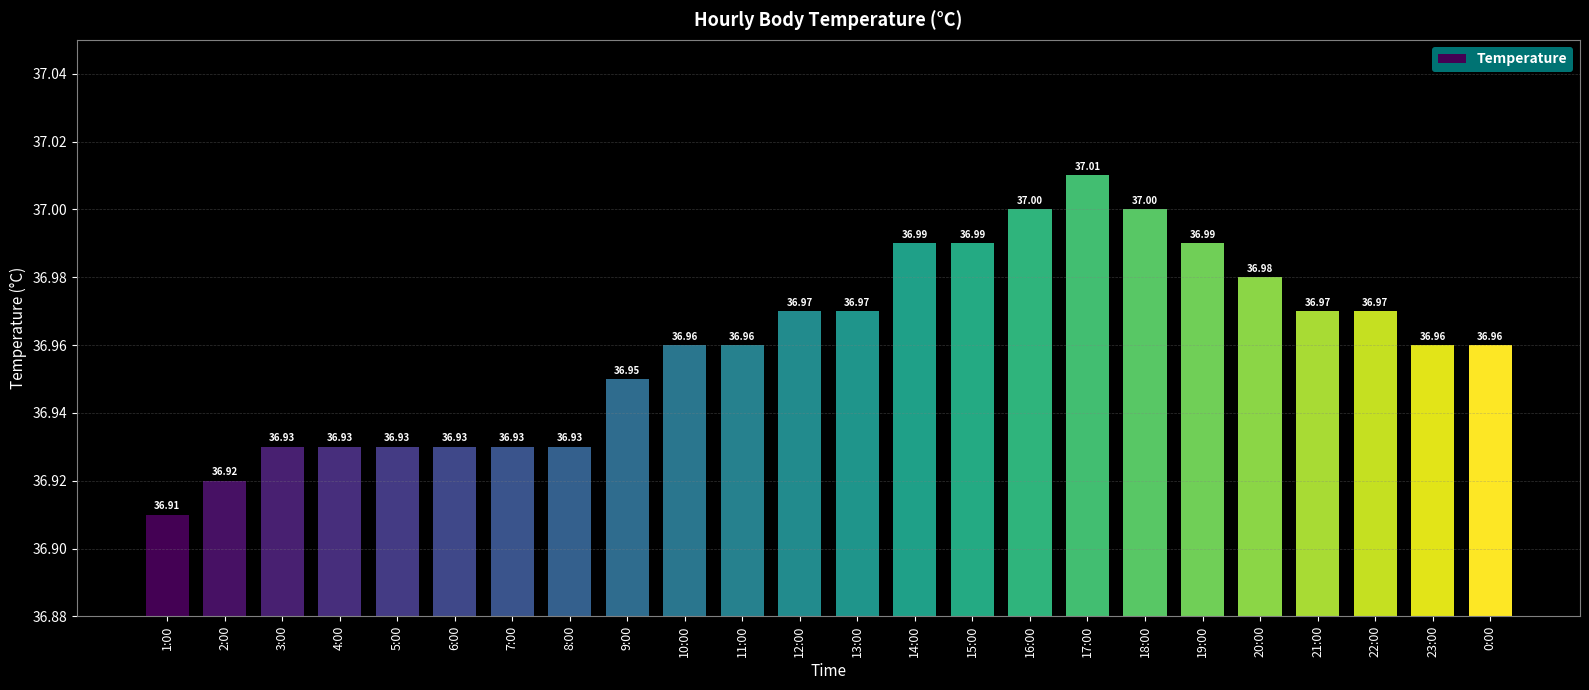

What is the average value?

37.0